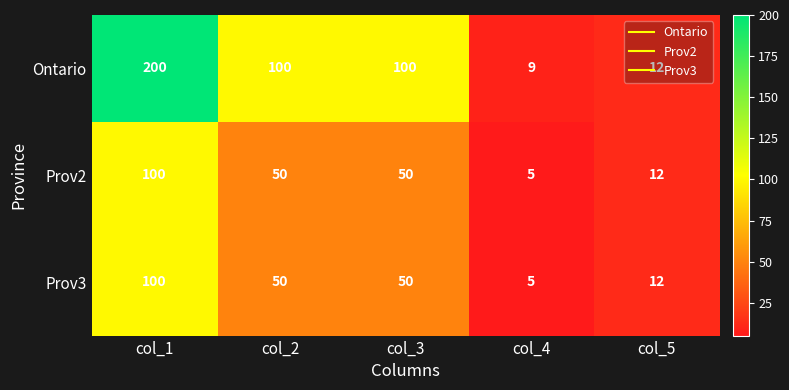

Which series has the largest range (max minus min)?

Ontario